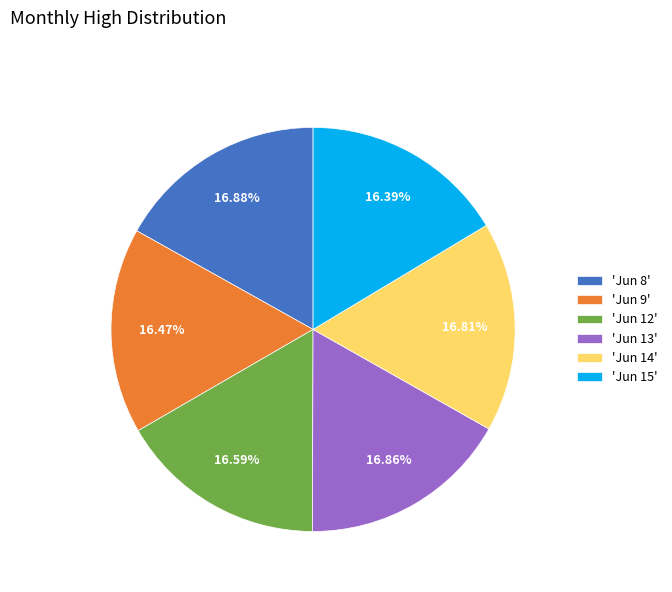

Does 'Jun 9' account for over 50% of the chart?

No